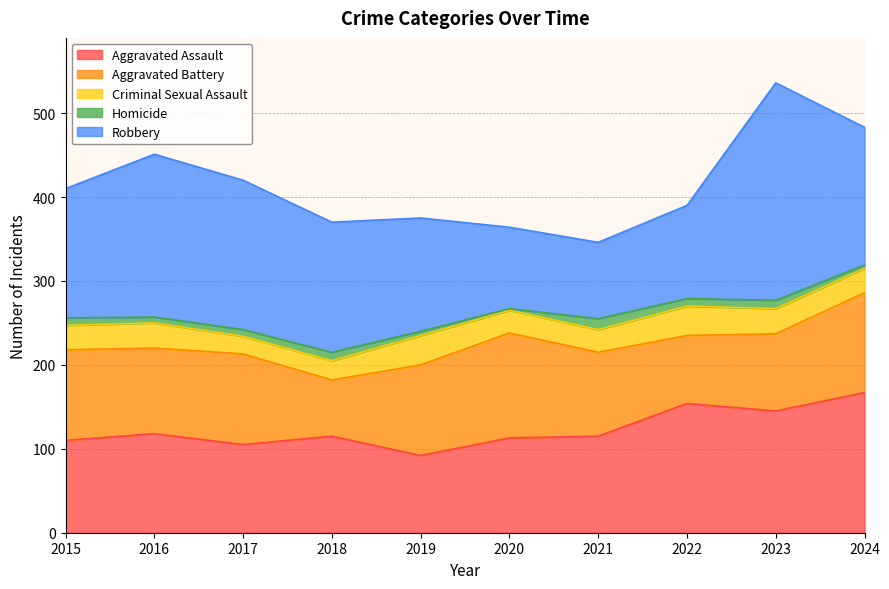

What is the minimum value shown in the chart?

2